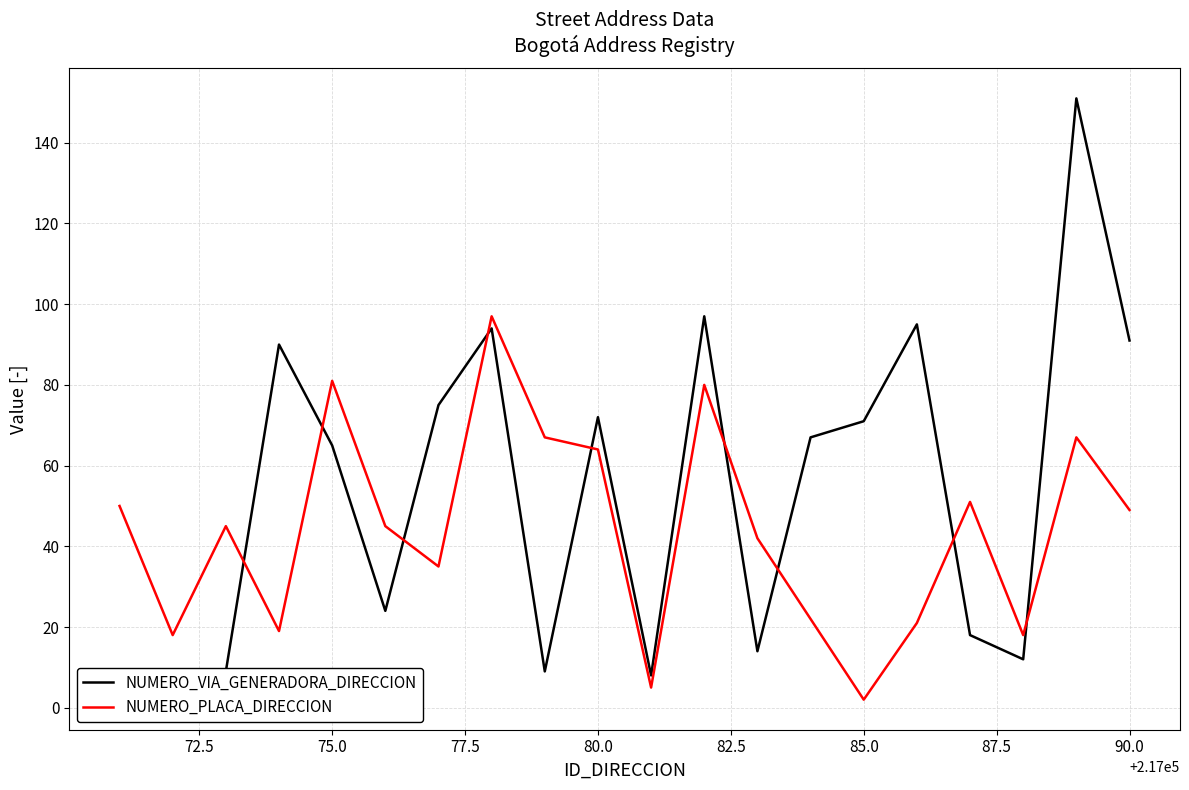

Is it true that NUMERO_PLACA_DIRECCION equals 49 at 90.0?

True